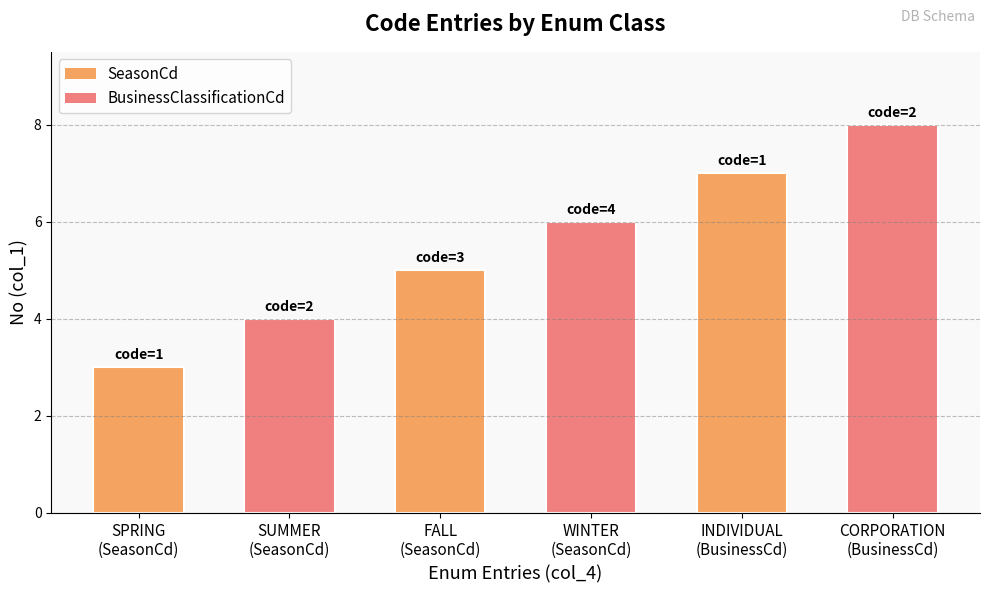

What is the label of the 5th bar from the right?

SUMMER
(SeasonCd)